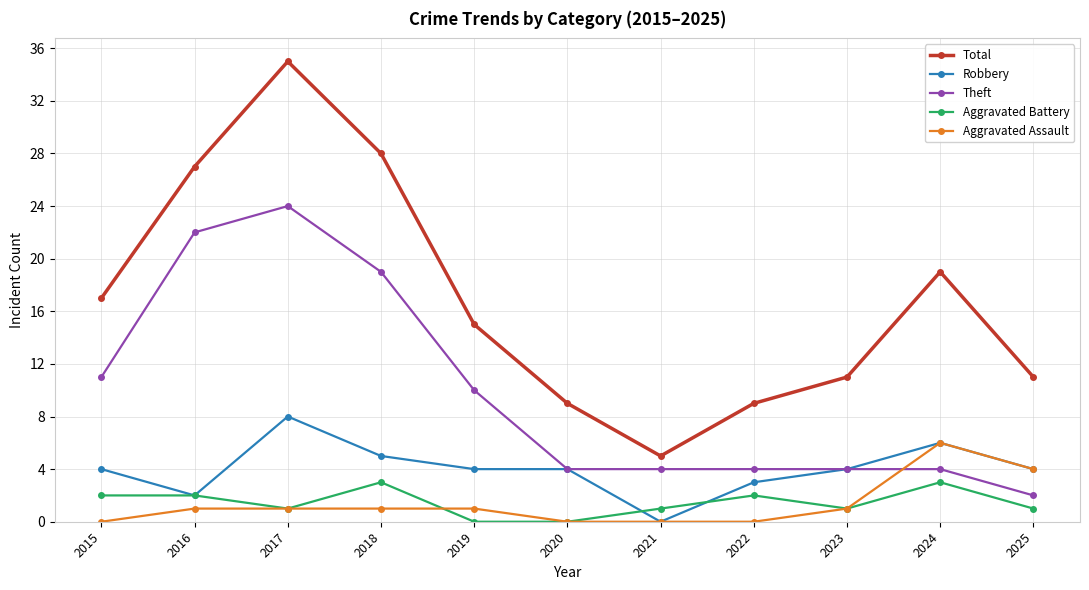

Rank the series by their maximum value, from highest to lowest.

Total, Theft, Robbery, Aggravated Assault, Aggravated Battery